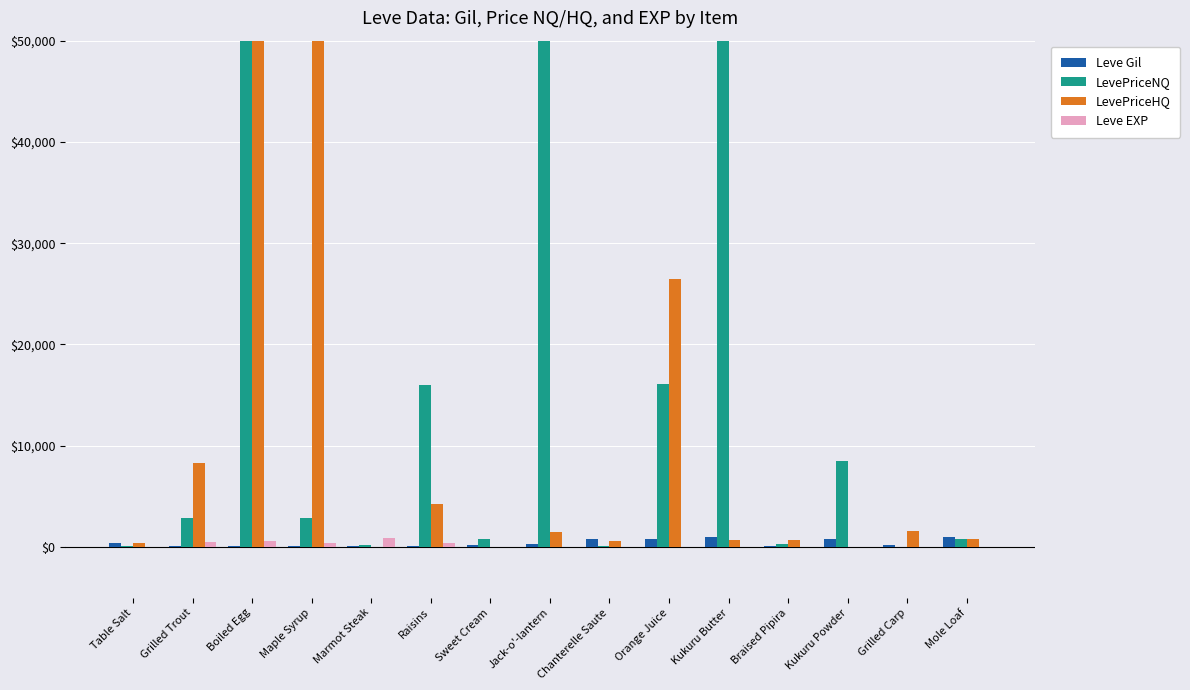

What is the maximum value shown in the chart?

50000.0